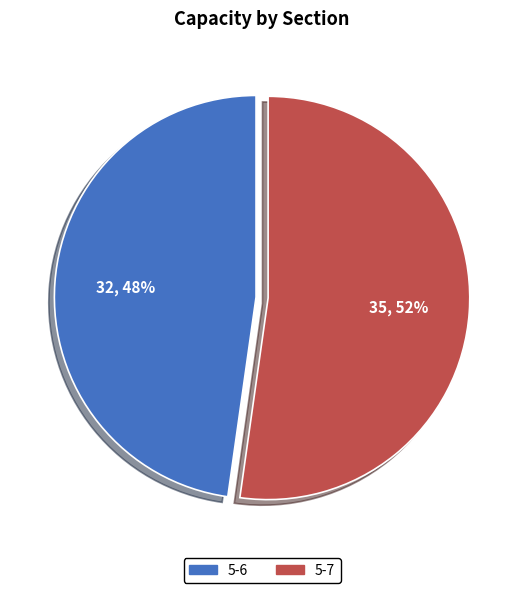

To the nearest percent, what is the difference between the 5-7 and 5-6 slice percentages?

4%